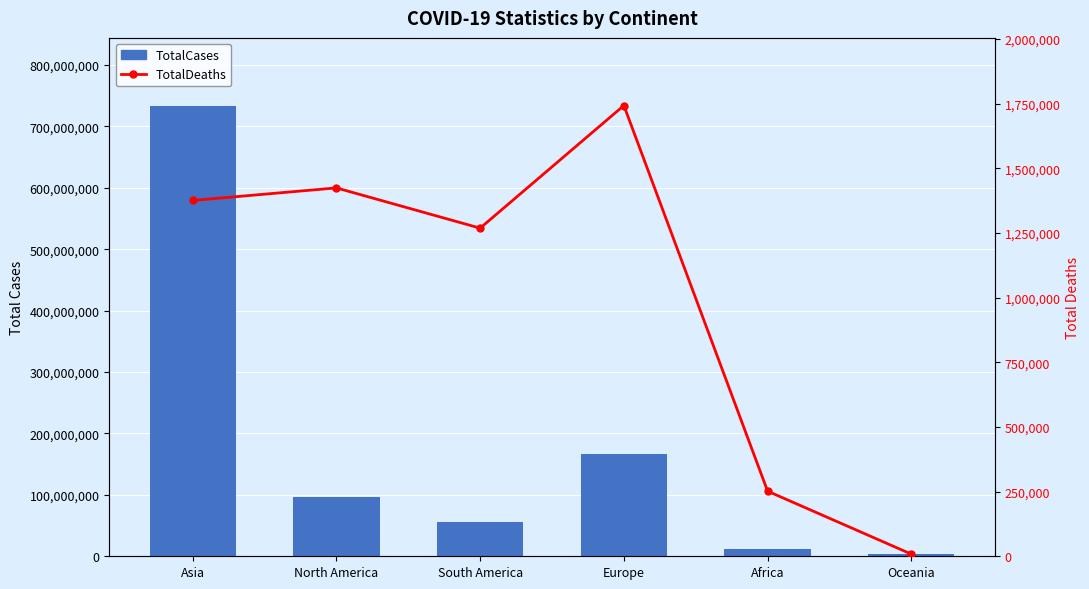

At which label does TotalDeaths first exceed 1376074?

North America